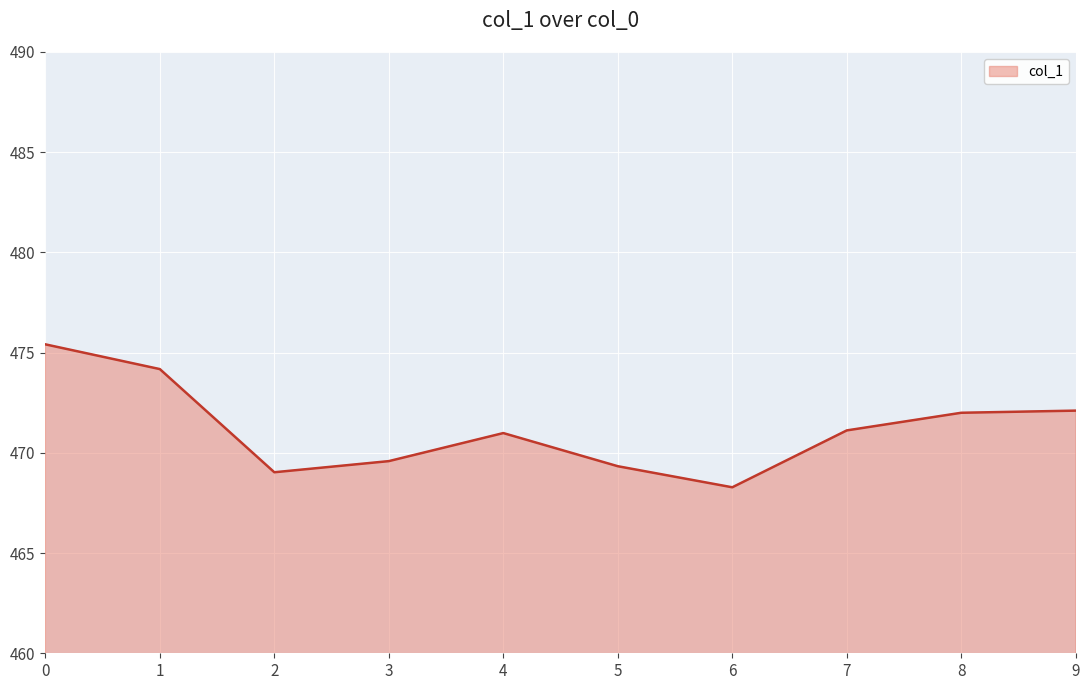

Approximately how many times larger is the value at 3 compared to 0?

1.0